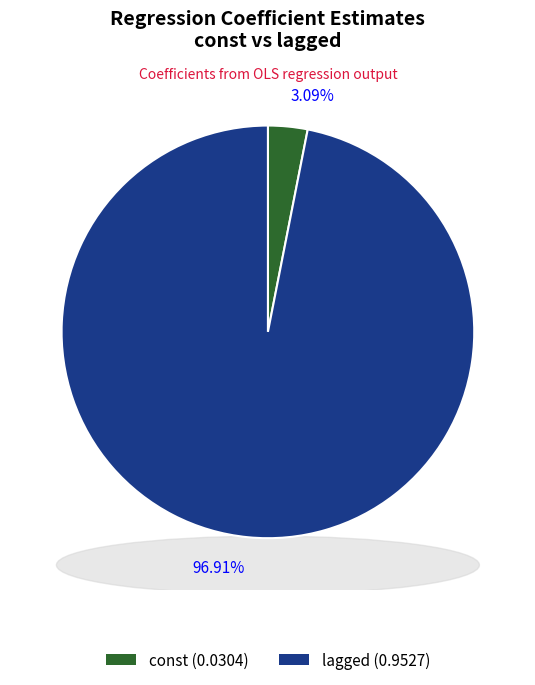

How many slices are in this pie chart?

2